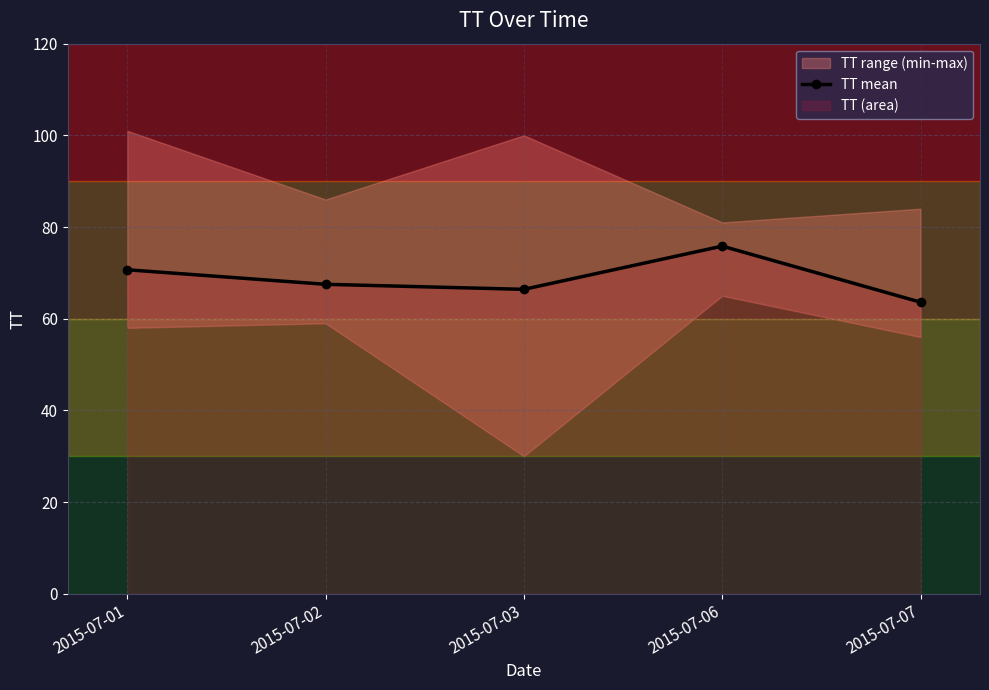

Which label corresponds to the largest value in the chart?

2015-07-06